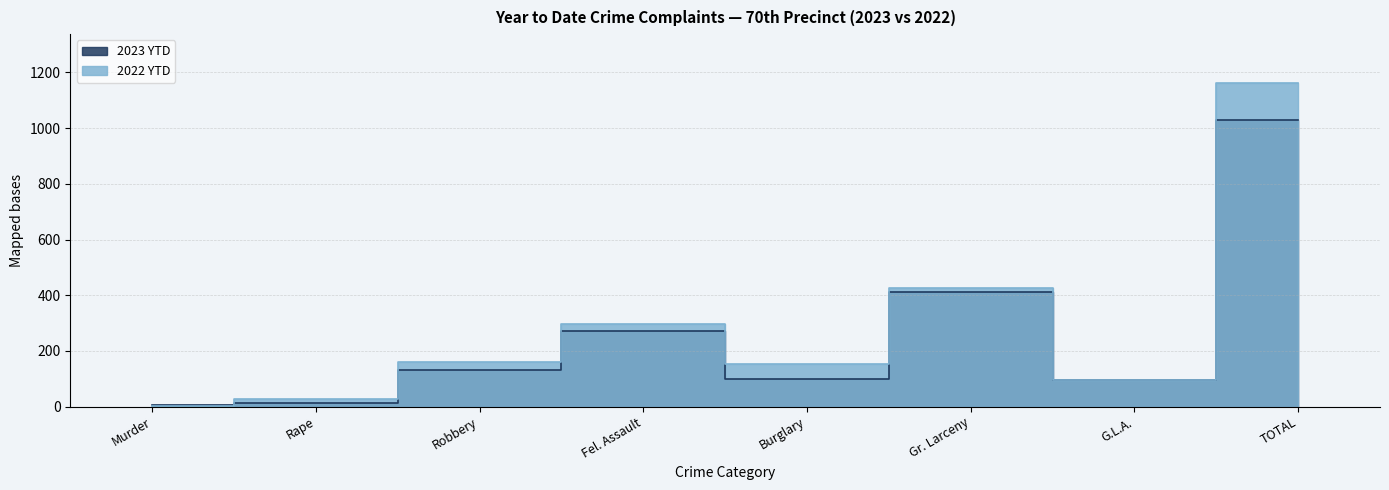

How many data points in 2023 YTD are above 130?

3